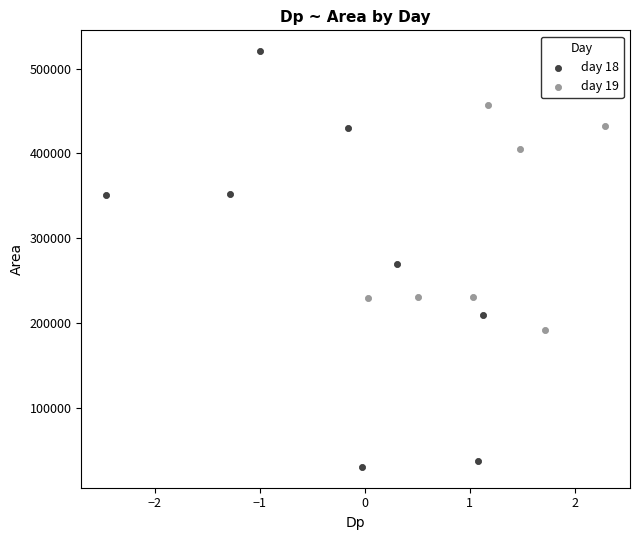

Which series has the largest Y range (max minus min)?

day 18